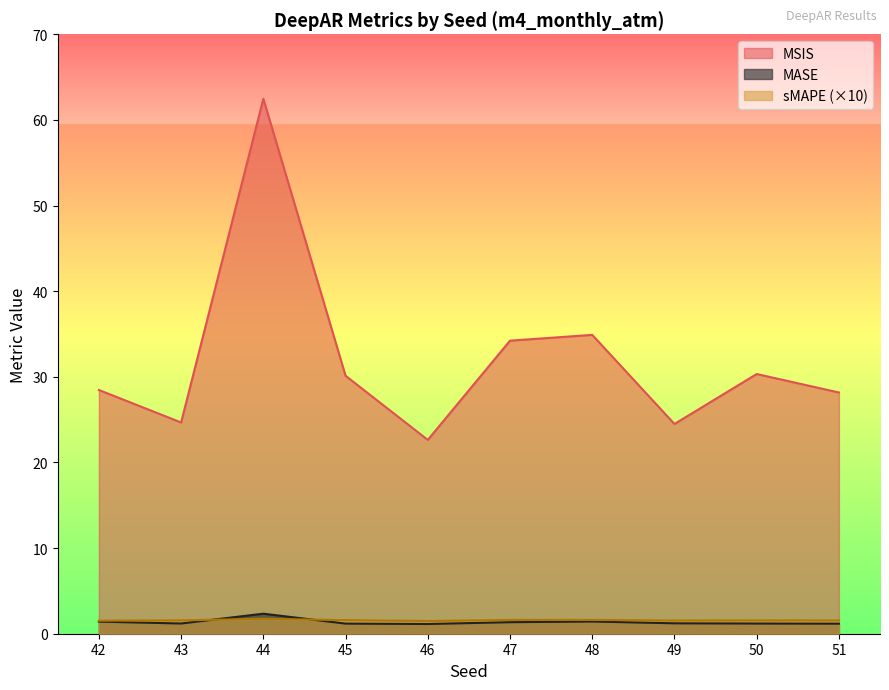

In MASE, how many points are higher than both neighbors (excluding endpoints)?

2